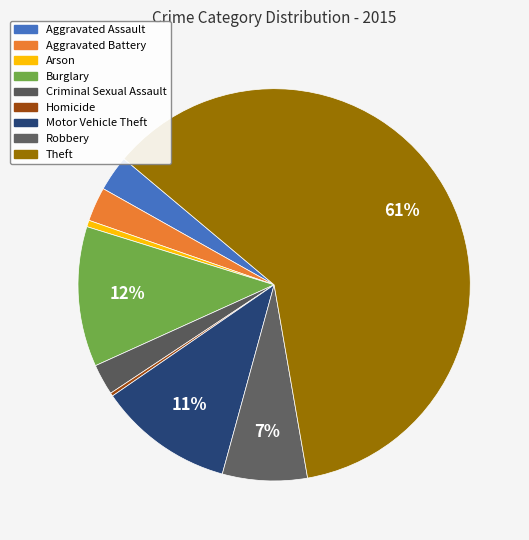

How many segments does this pie chart have?

9